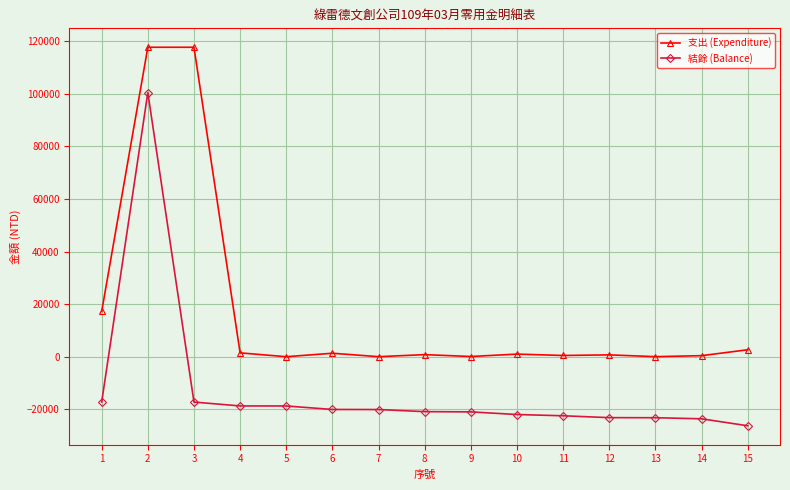

Is it true that 結餘 (Balance) equals -20074 at 7?

True